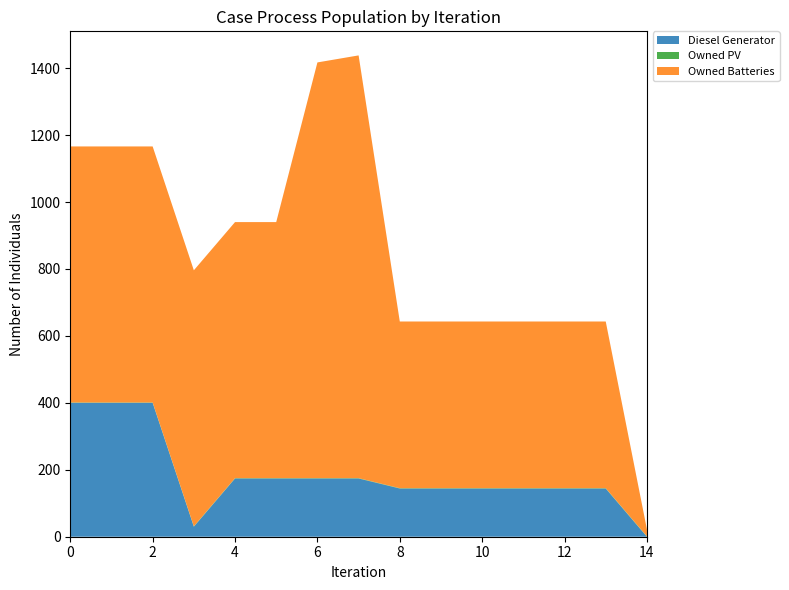

Reading right to left, extract all data points from this chart.

Diesel Generator: 0	144	144	144	144	144	144	174	174	174	174	30	400	400	400
Owned PV: 1	1	1	1	1	1	1	1	1	1	1	1	1	1	1
Owned Batteries: 21	498	498	498	498	498	498	1263	1242	765	765	765	765	765	765